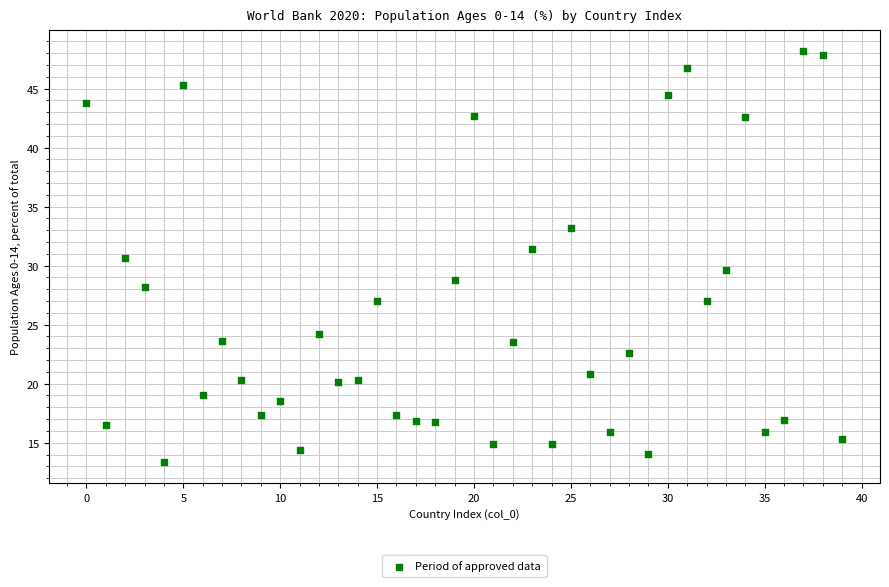

What is the range of Y values (max minus min)?

34.9